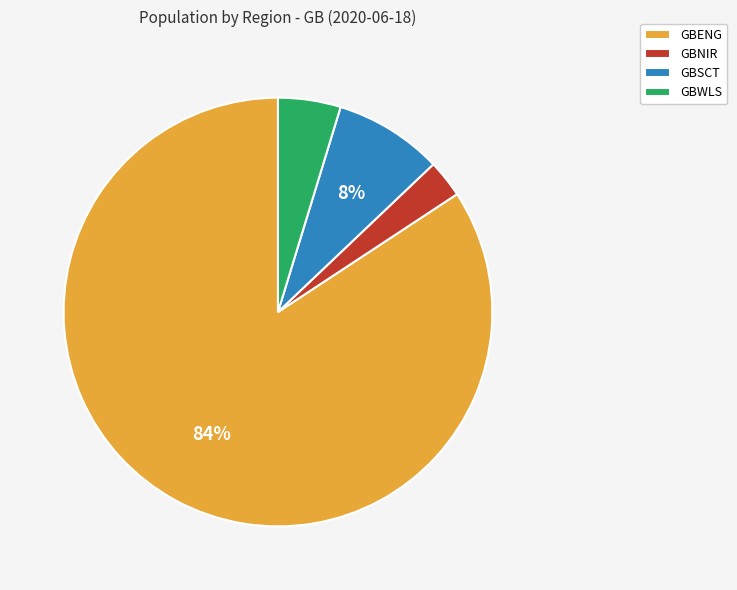

Is GBENG the majority of the pie?

Yes